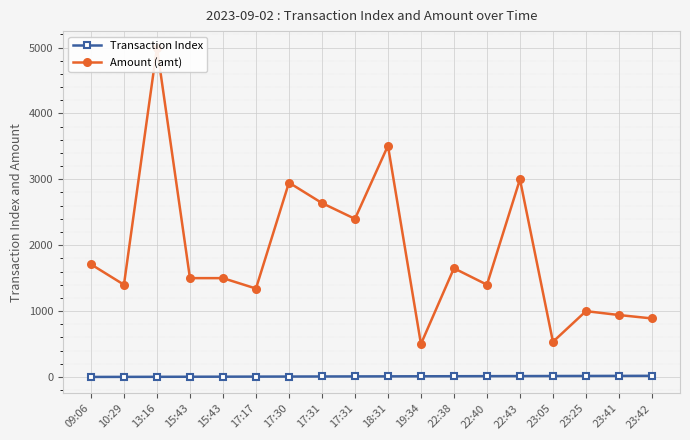

What is the label of the 2nd point from the left?

10:29